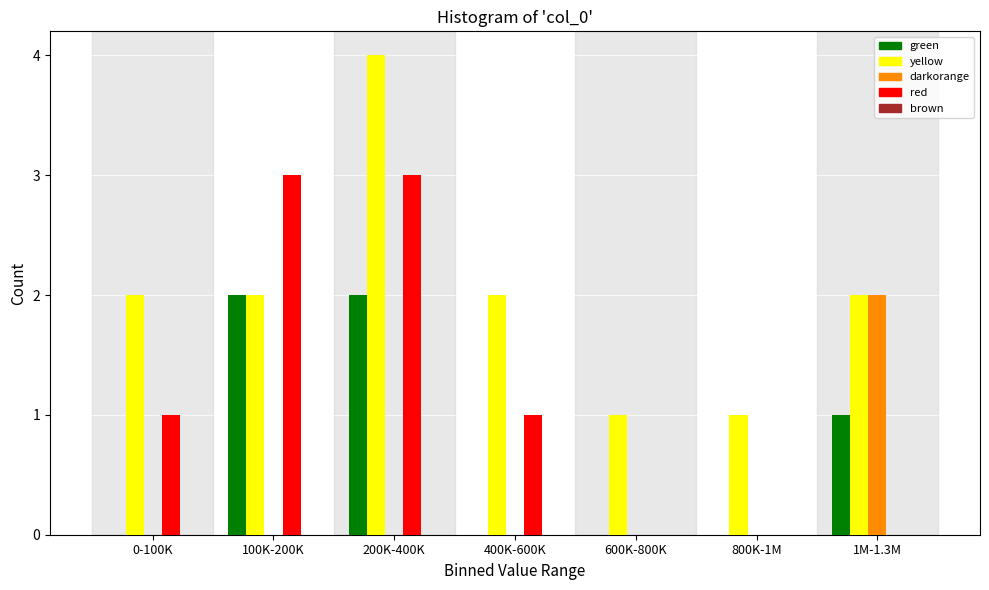

What is the sum of all green values?

5